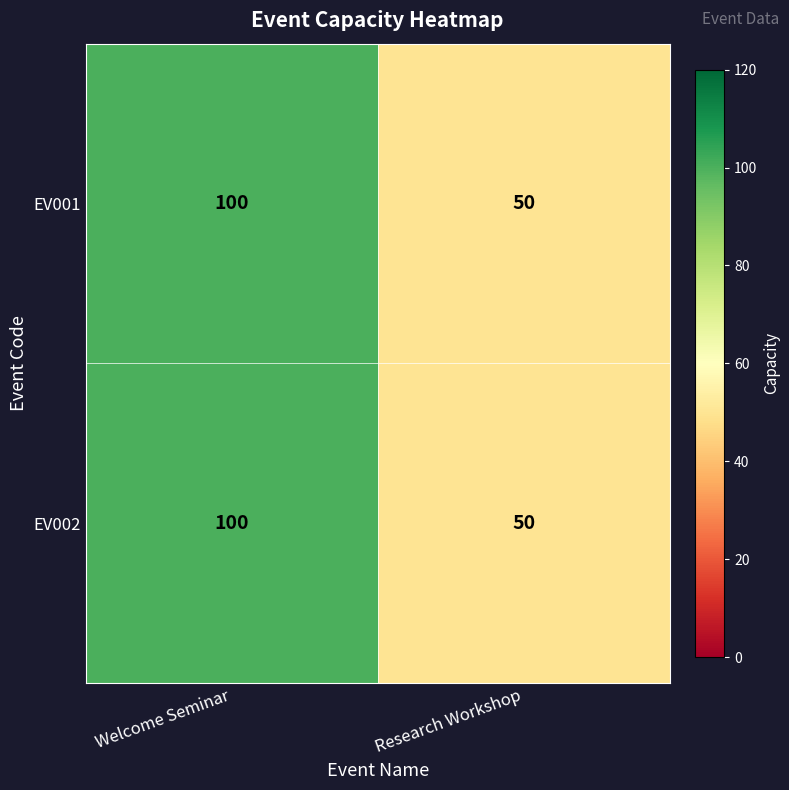

Reading left to right, extract all data points from this chart.

EV001: 100	50
EV002: 100	50